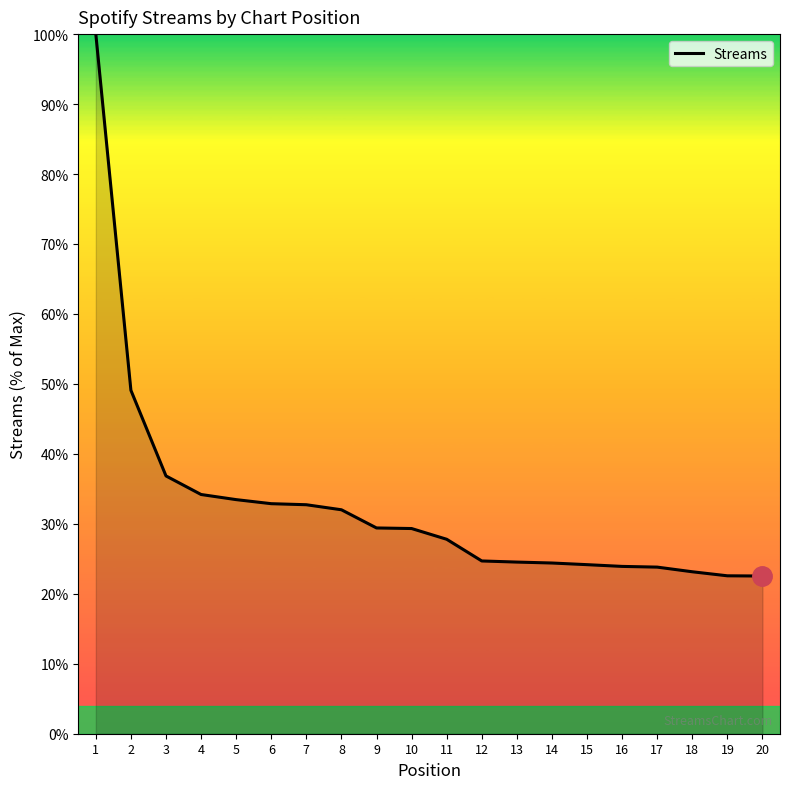

What is the difference between the values at 20 and 8?

9.5